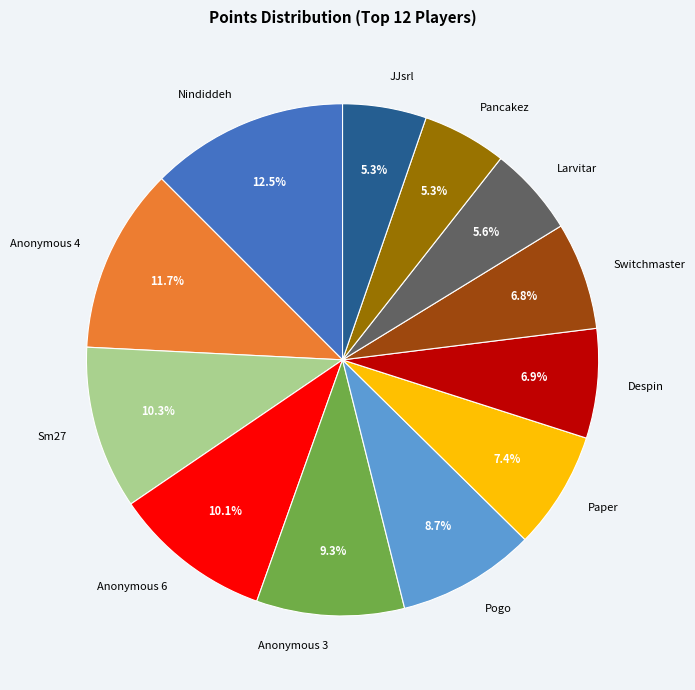

What is the ratio of the value at Pogo to the value at Despin?

1.3